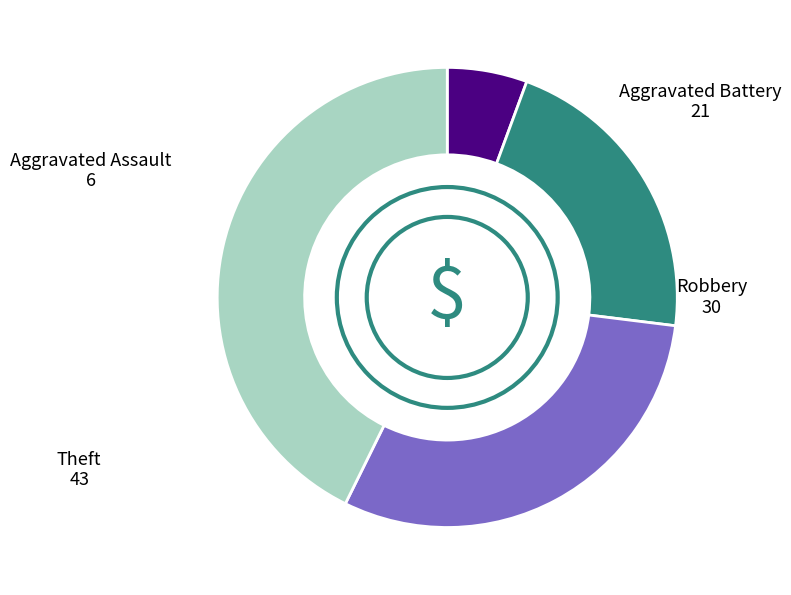

Does any single category account for the majority?

No